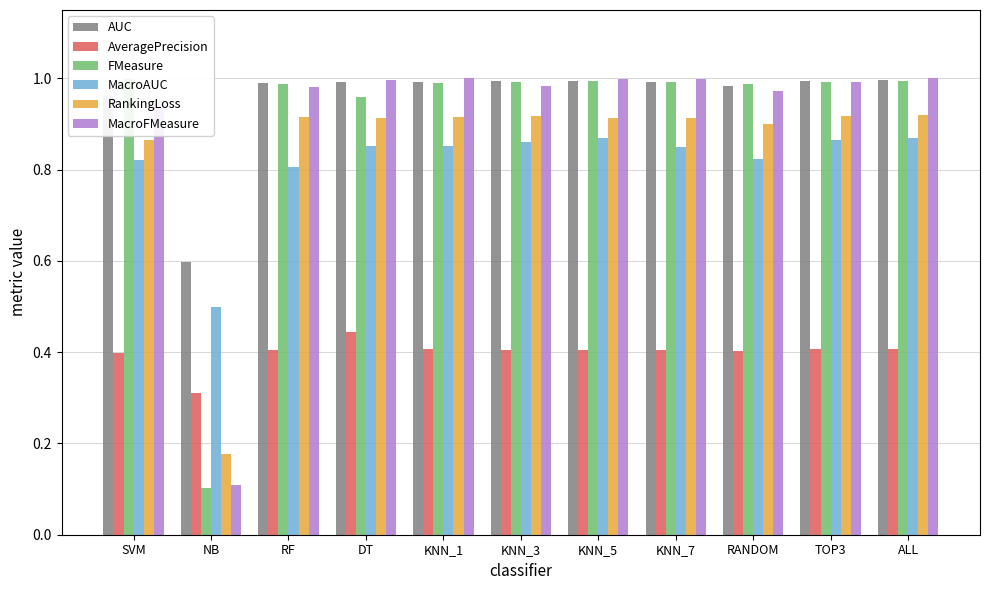

How many bars are there in total?

66